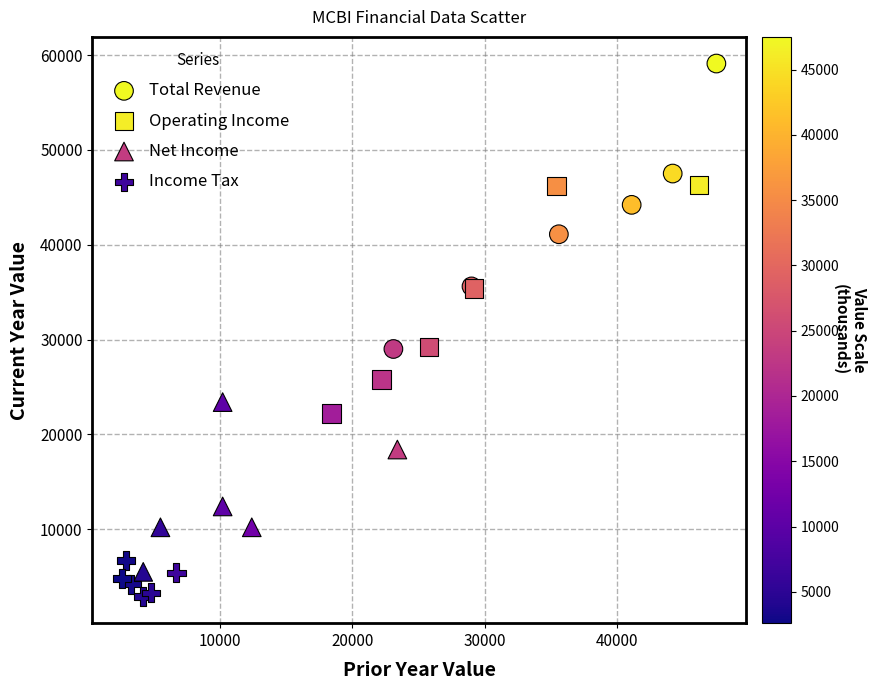

Which series reaches the minimum Y coordinate?

Income Tax